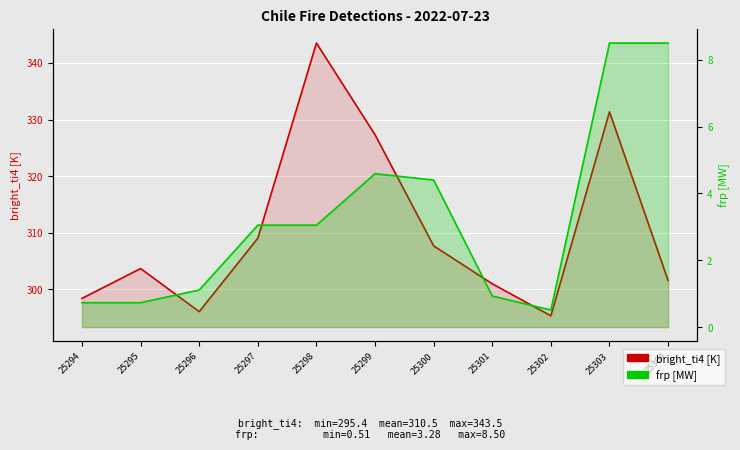

Where is the first local maximum for frp [MW]?

25299